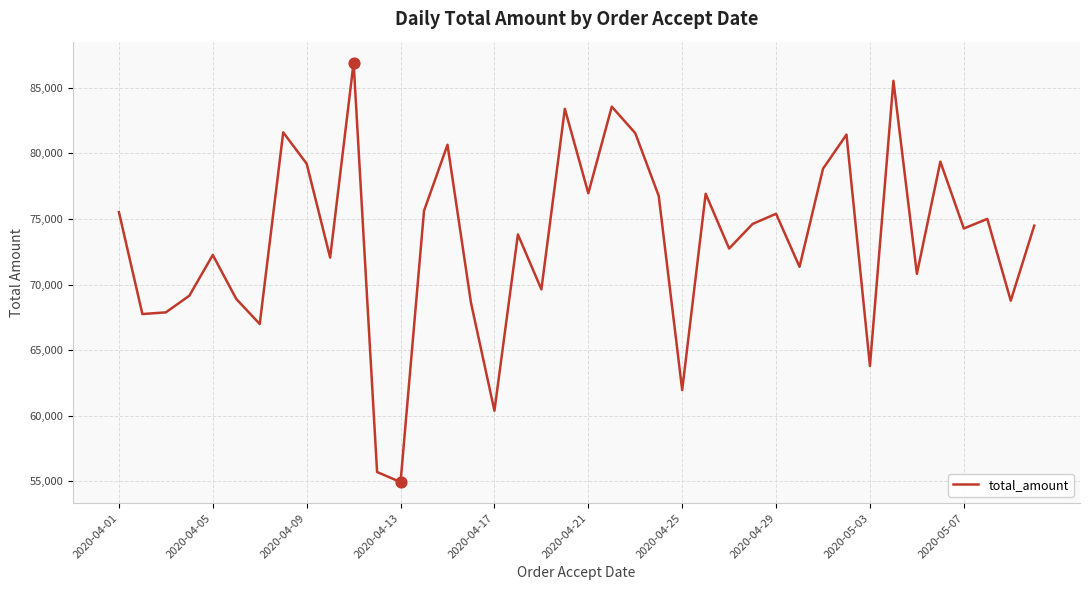

What is the difference between the maximum and minimum values?

32000